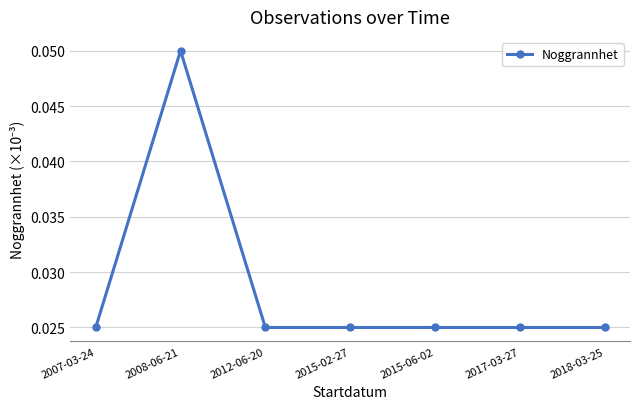

At which category does the chart reach its peak across all series?

2008-06-21